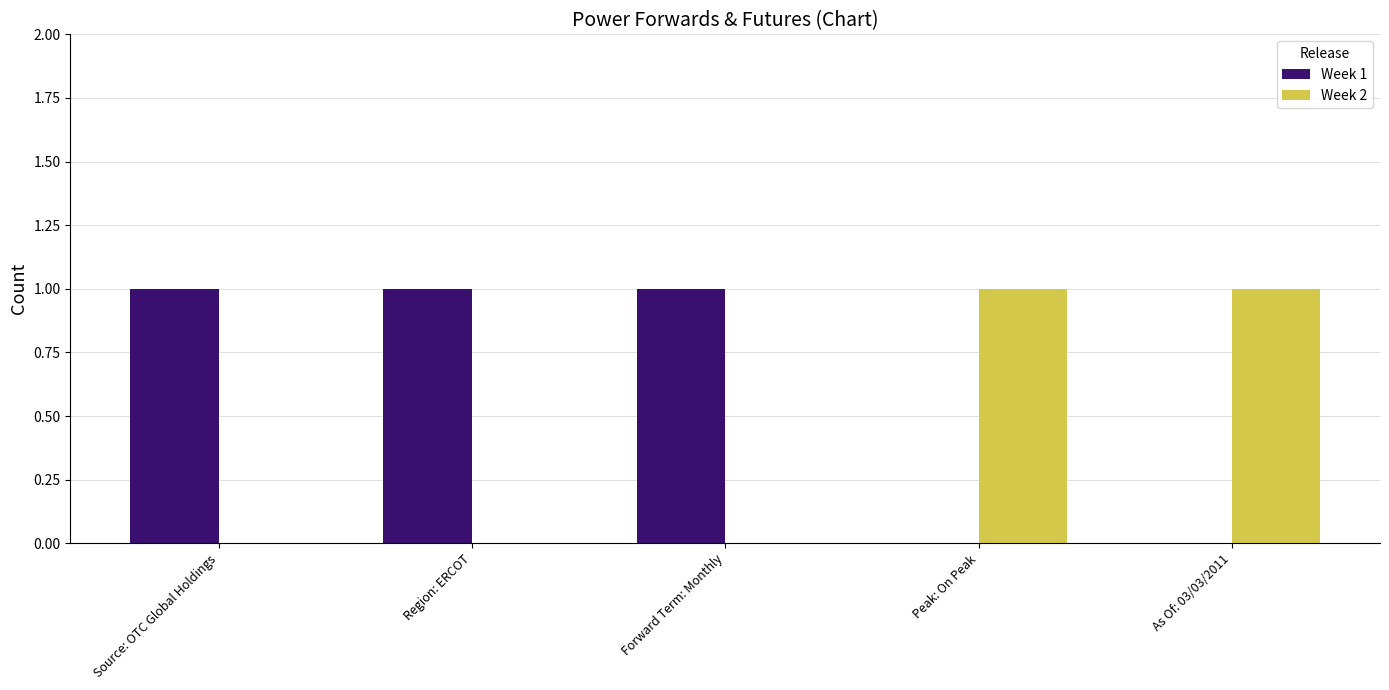

True or false: Week 2 has a value of 0 at Source: OTC Global Holdings.

True